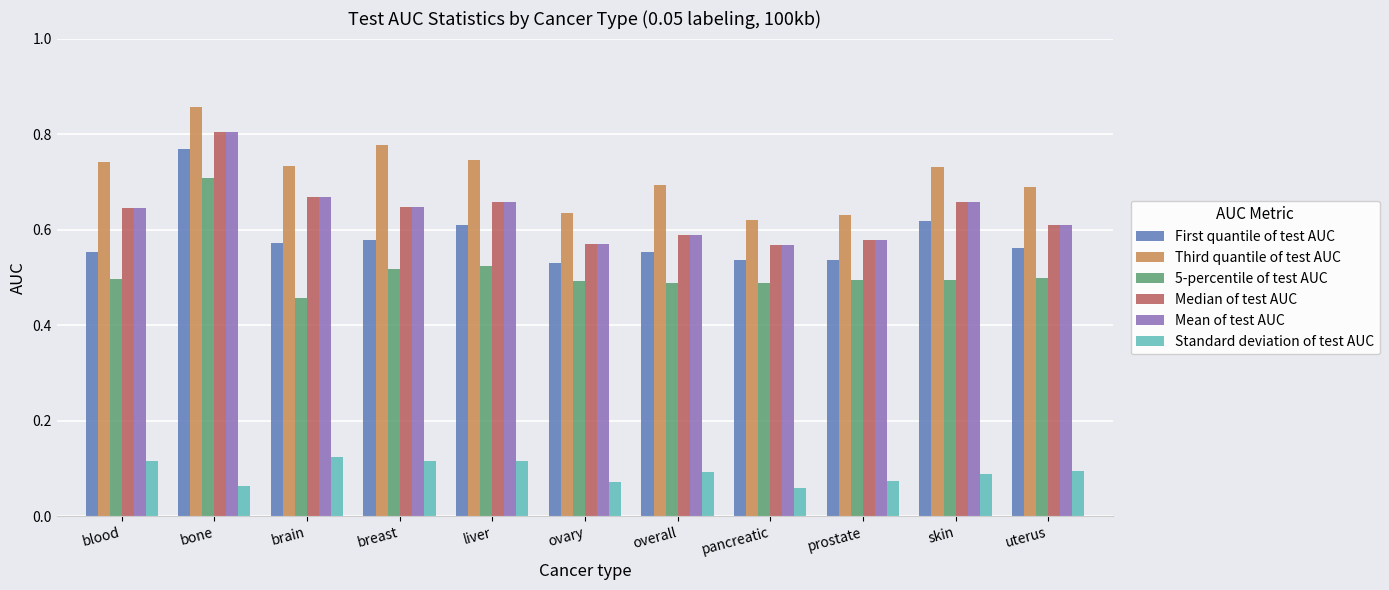

At which label is 5-percentile of test AUC closest to 0?

brain